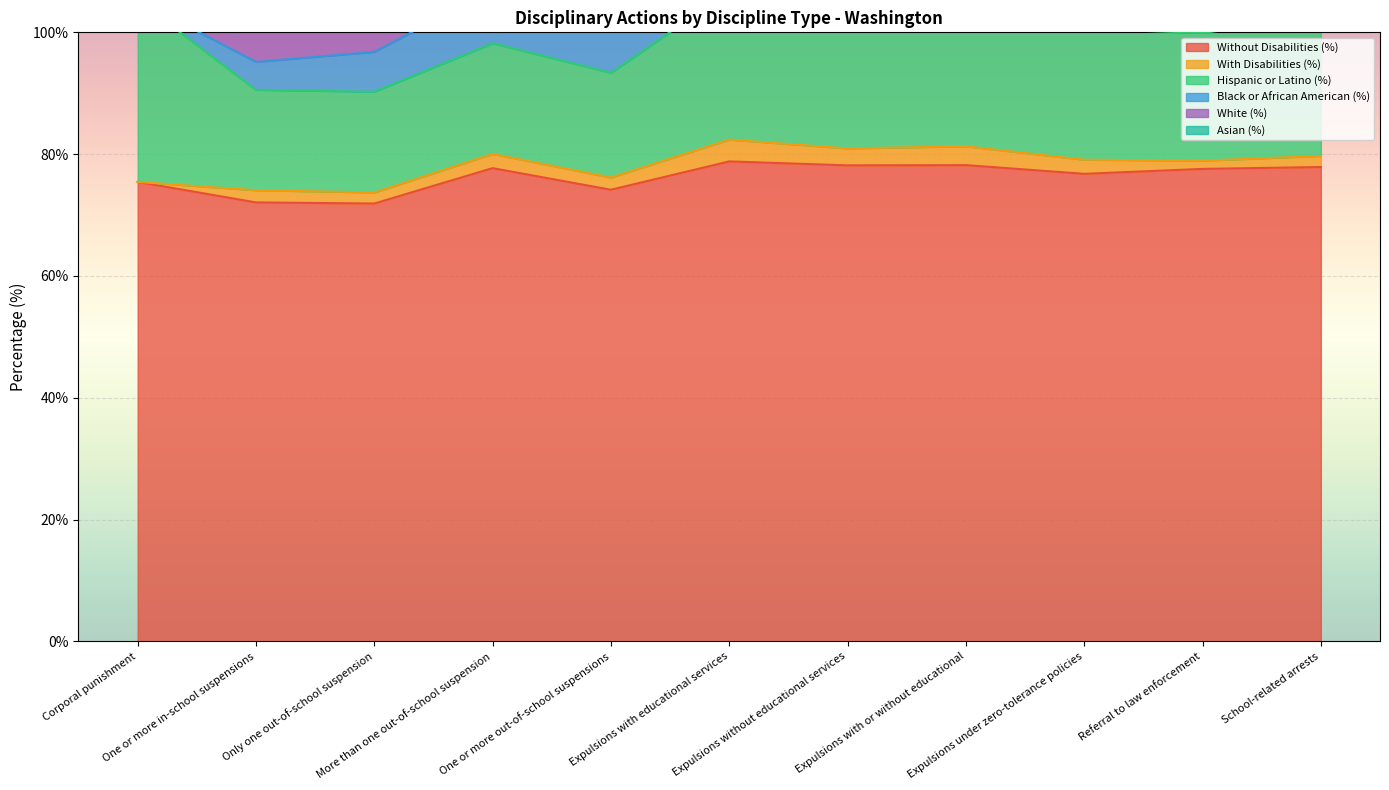

Rank the series by their maximum value, from highest to lowest.

Without Disabilities (%), White (%), Hispanic or Latino (%), Black or African American (%), With Disabilities (%), Asian (%)